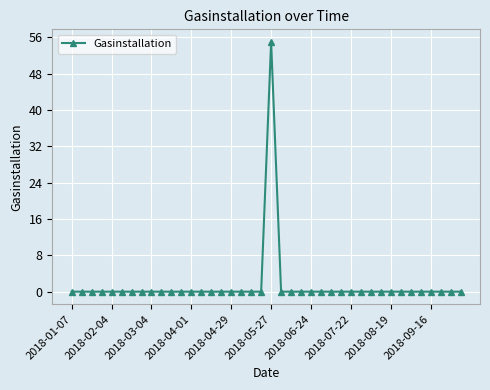

How many distinct data groups are displayed?

1